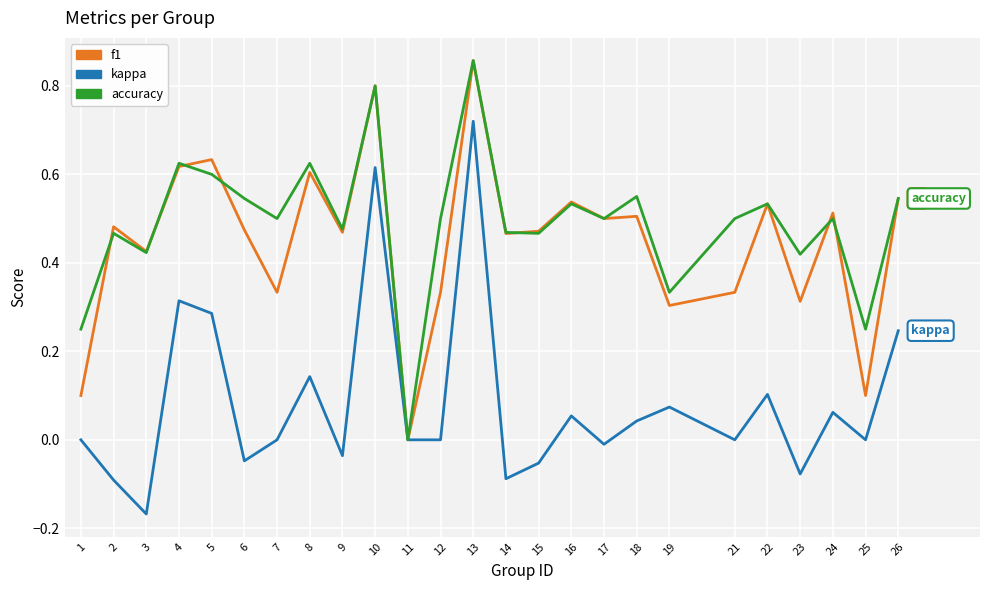

What is the sum of the f1 values at 14 and 5?

1.1